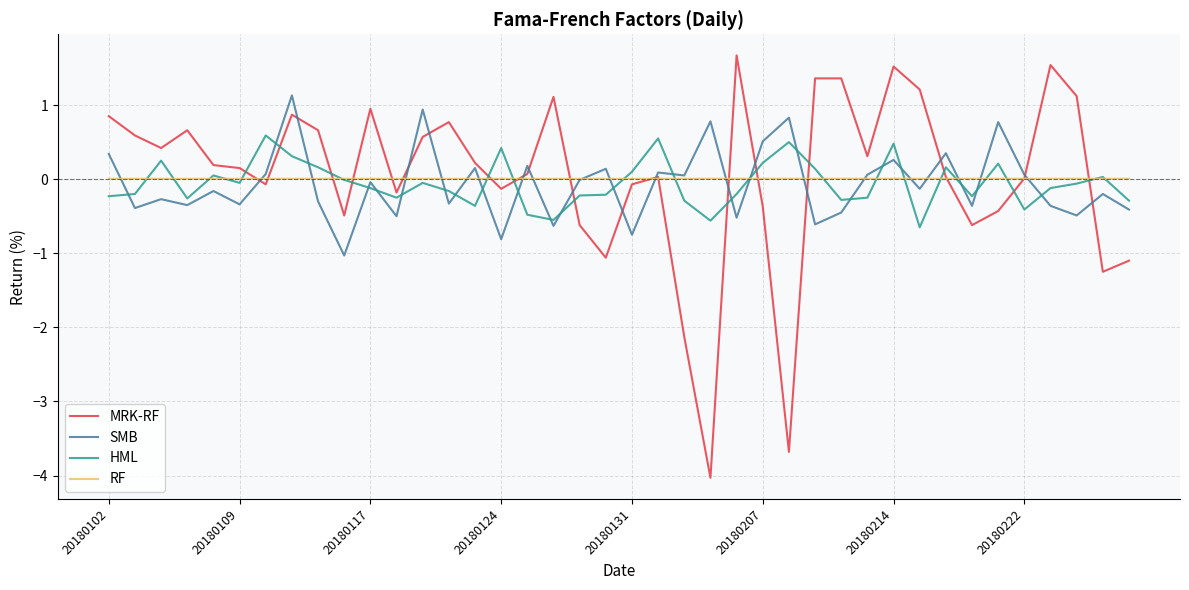

What is the maximum value shown in the chart?

1.7